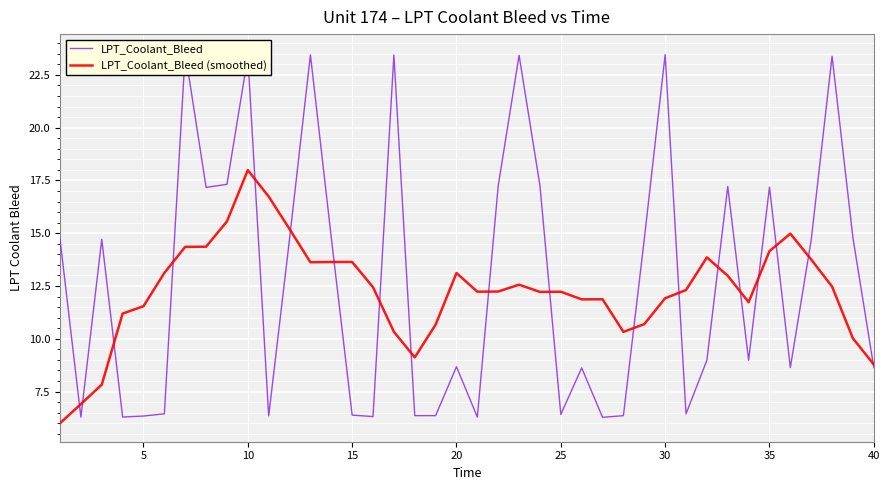

Is it true that LPT_Coolant_Bleed (smoothed) equals 19.5 at 15?

False